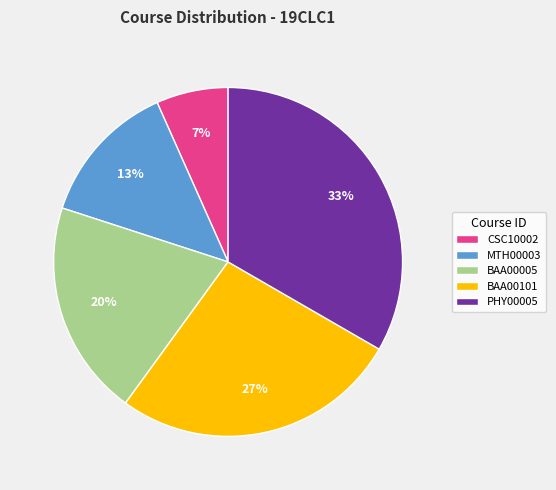

What is the ratio of the value at CSC10002 to the value at MTH00003?

0.5